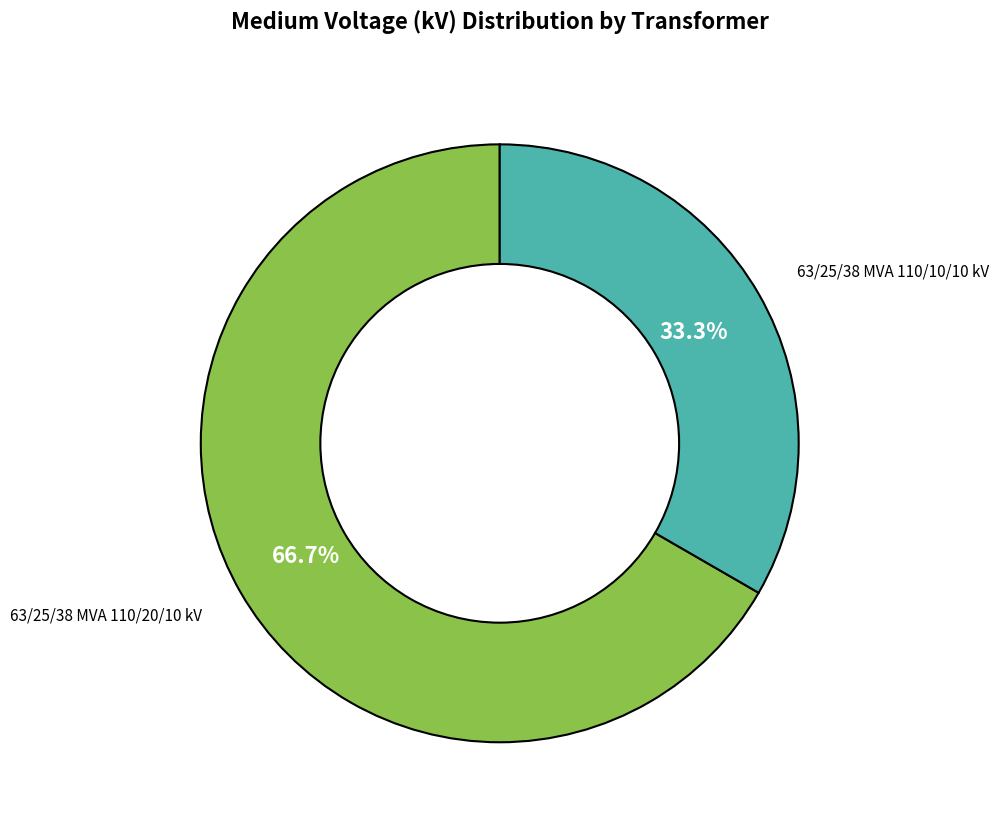

Is there a majority slice in this chart?

Yes